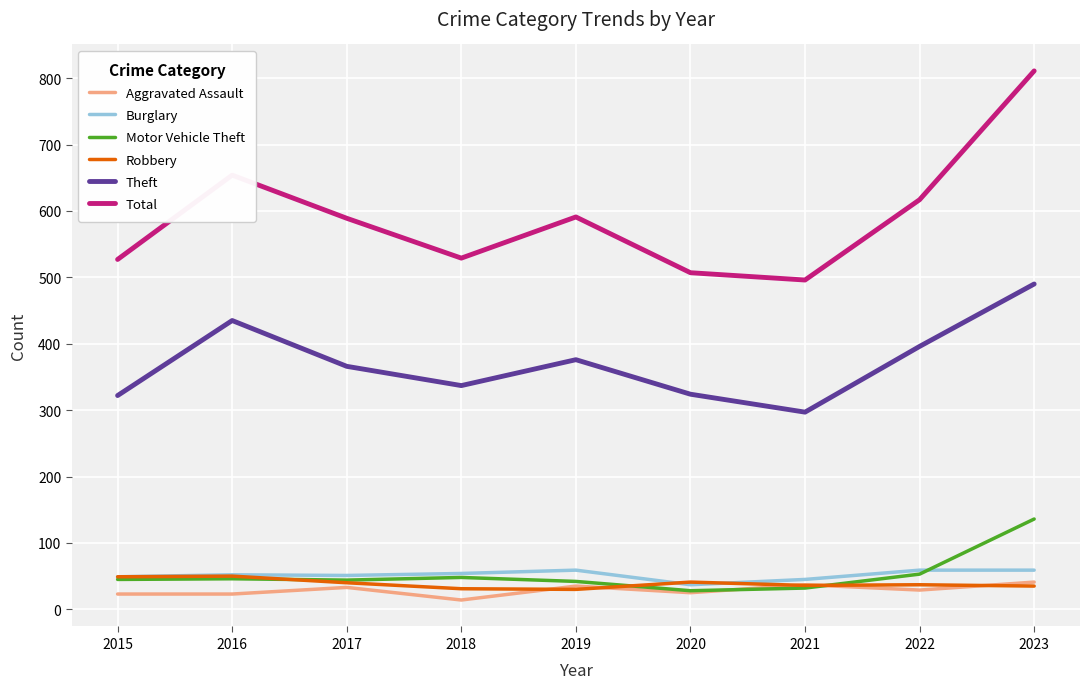

What is the difference between the highest and lowest values at 2015?

504